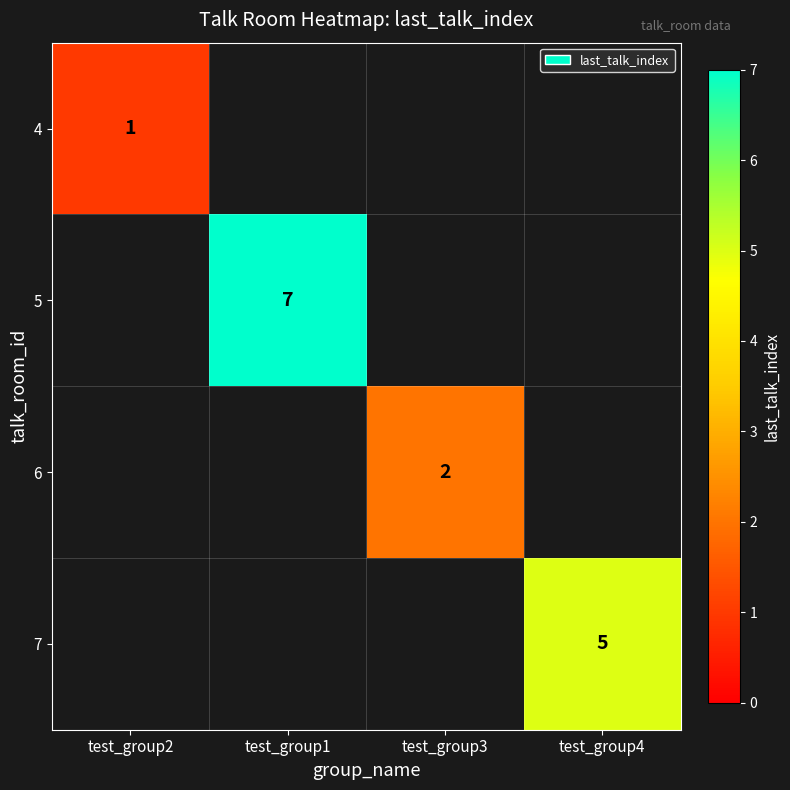

List the series in order of their peak value, highest first.

5, 7, 6, 4